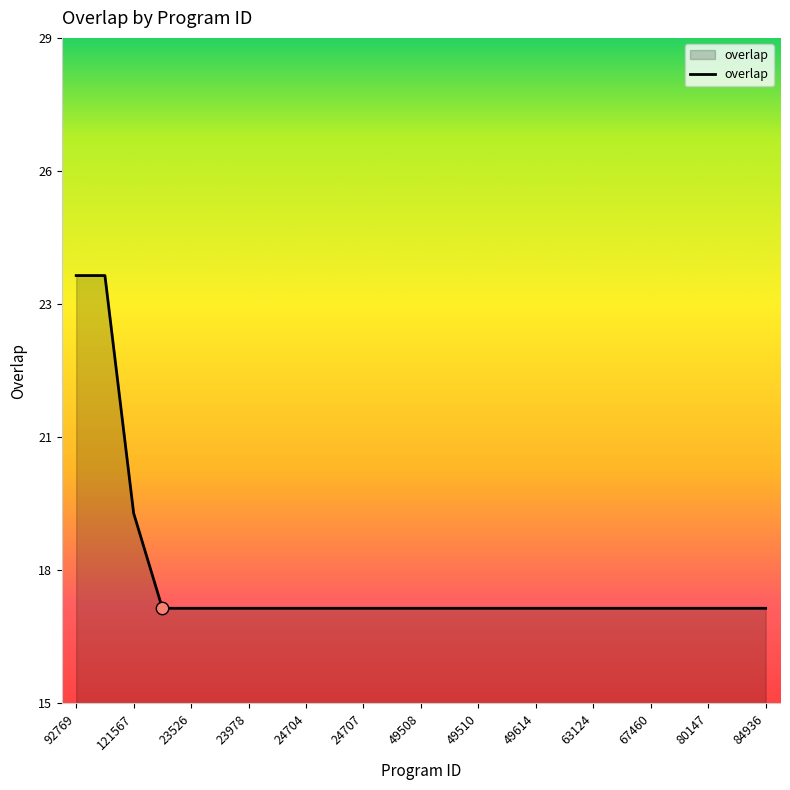

Does the chart have visible grid lines?

No